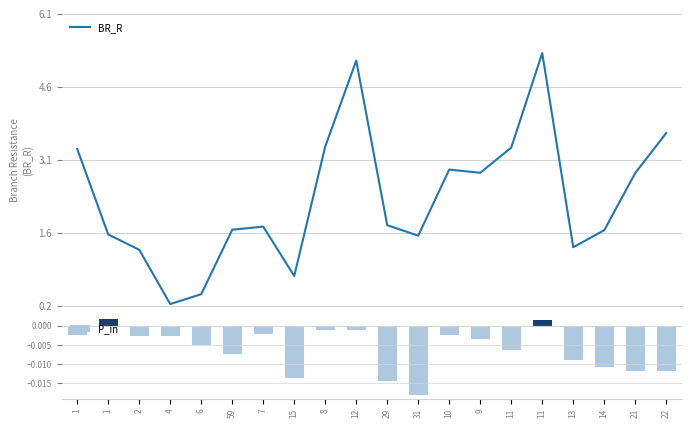

The value of BR_R at 13 is 1.4. True or false?

True